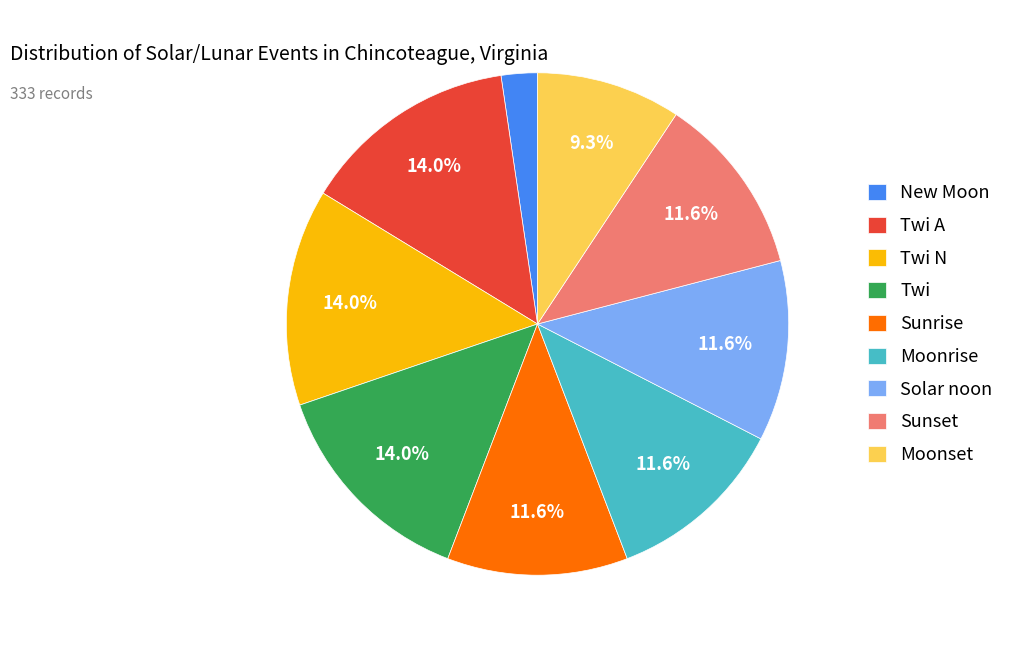

Is there any slice that represents more than half of the pie?

No